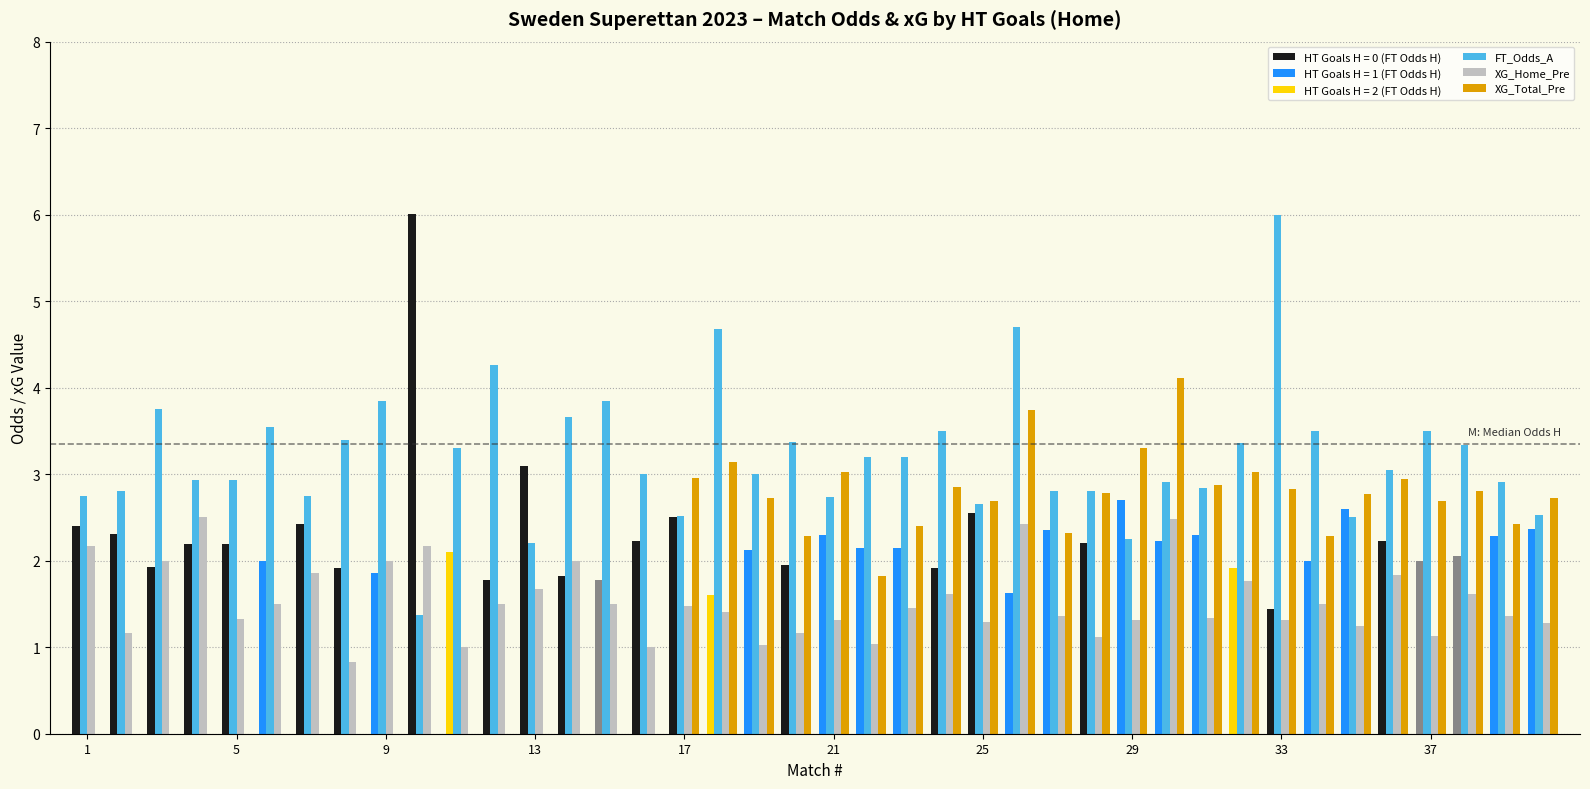

What is the greatest value displayed?

6.0